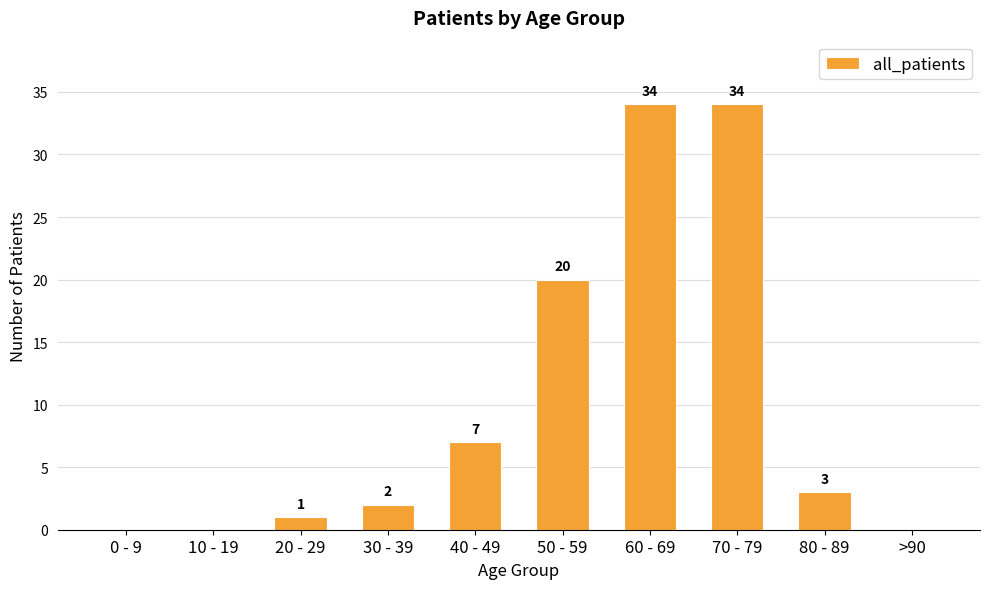

The value at 30 - 39 is 2. True or false?

True